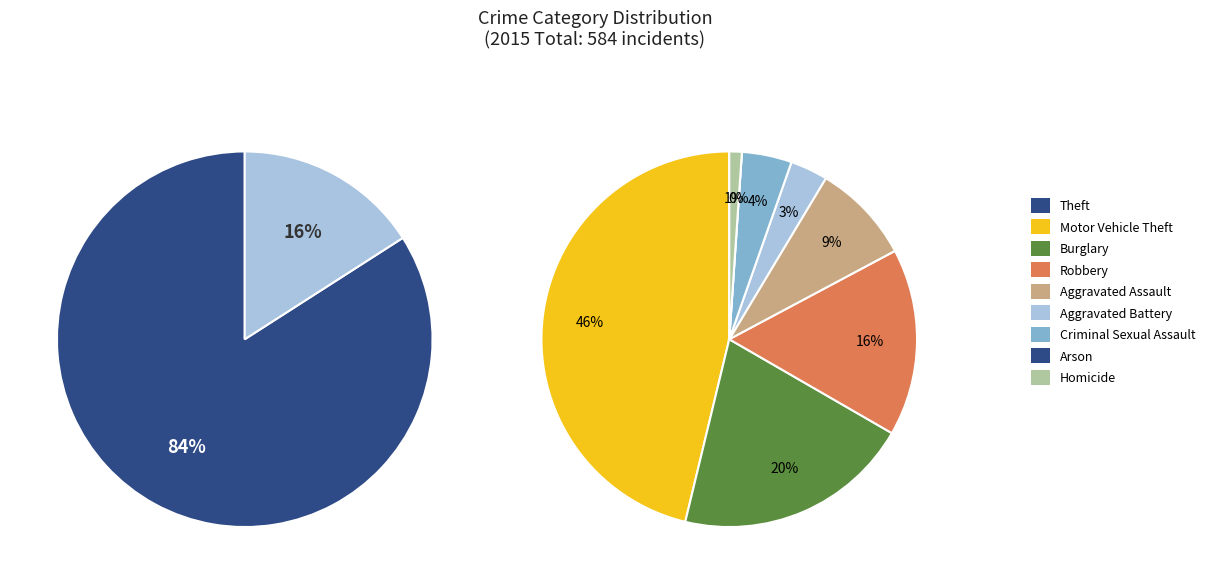

To the nearest percent, what is the average slice percentage?

11%